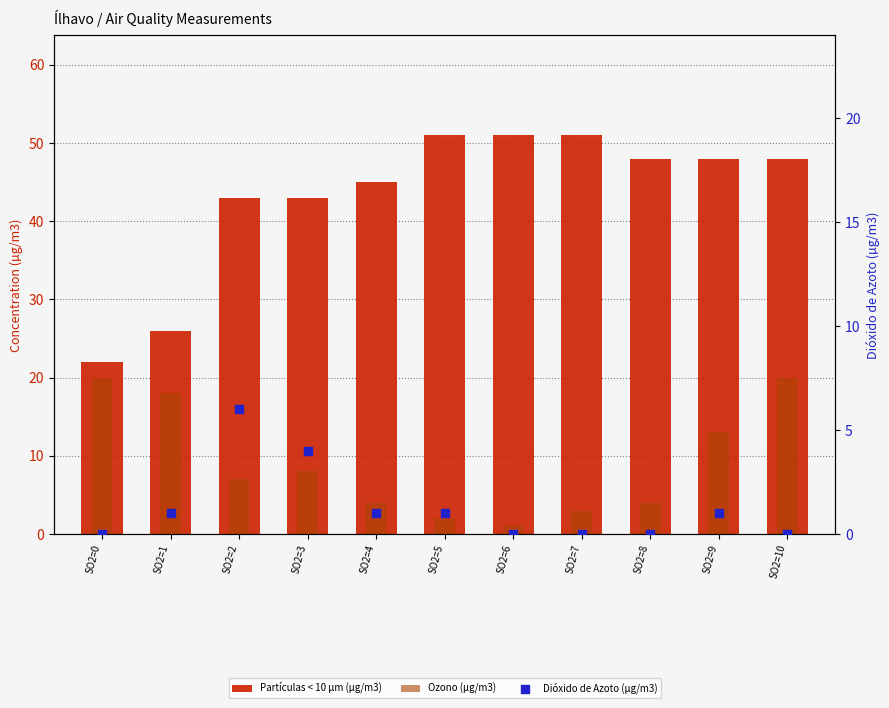

Which series reaches the minimum Y coordinate?

Dióxido de Azoto (µg/m3)